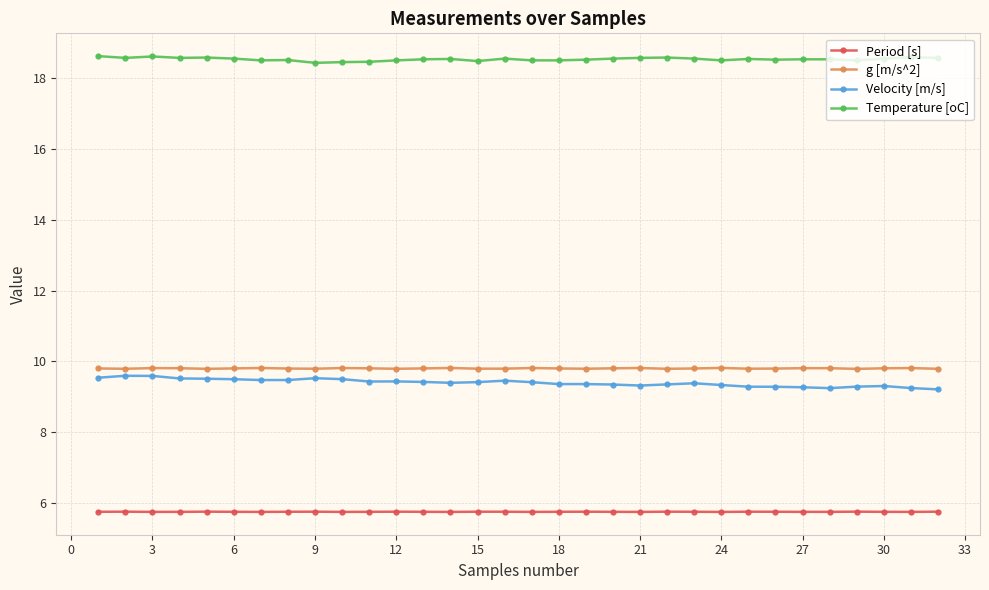

What is the greatest value displayed?

18.6